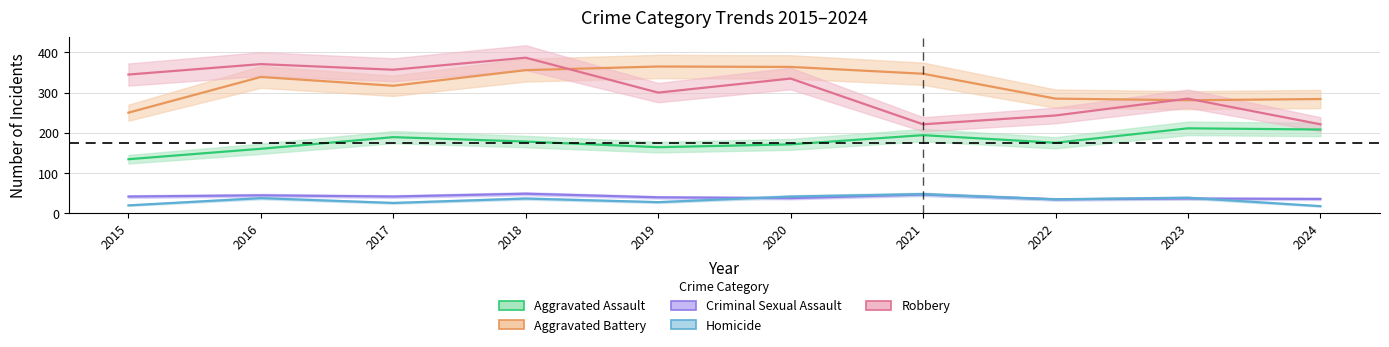

Where is the first local minimum for Homicide?

2017